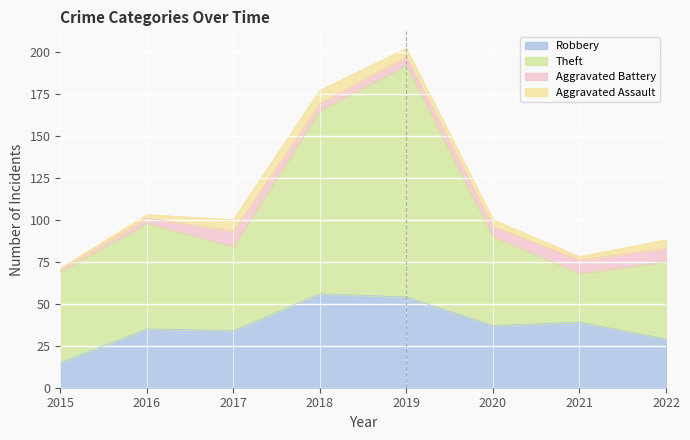

What is the maximum value for Robbery?

56